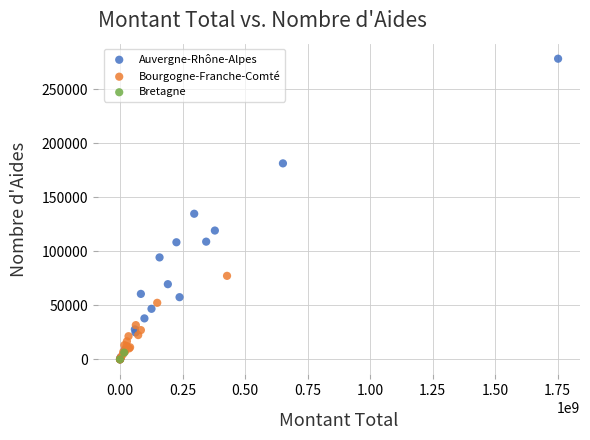

Which series has the widest spread of Y values?

Auvergne-Rhône-Alpes